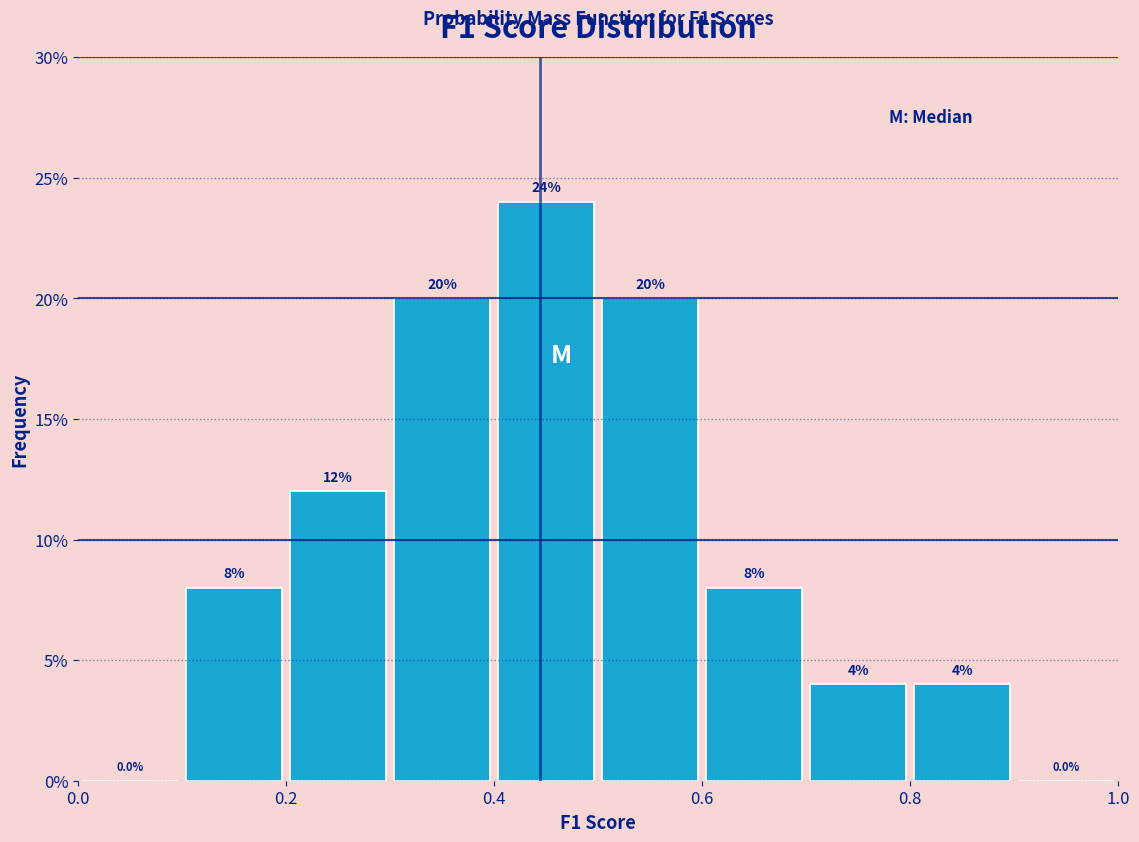

How tall is the bar that spans 0.8 to 0.9 on the x-axis?

4.0